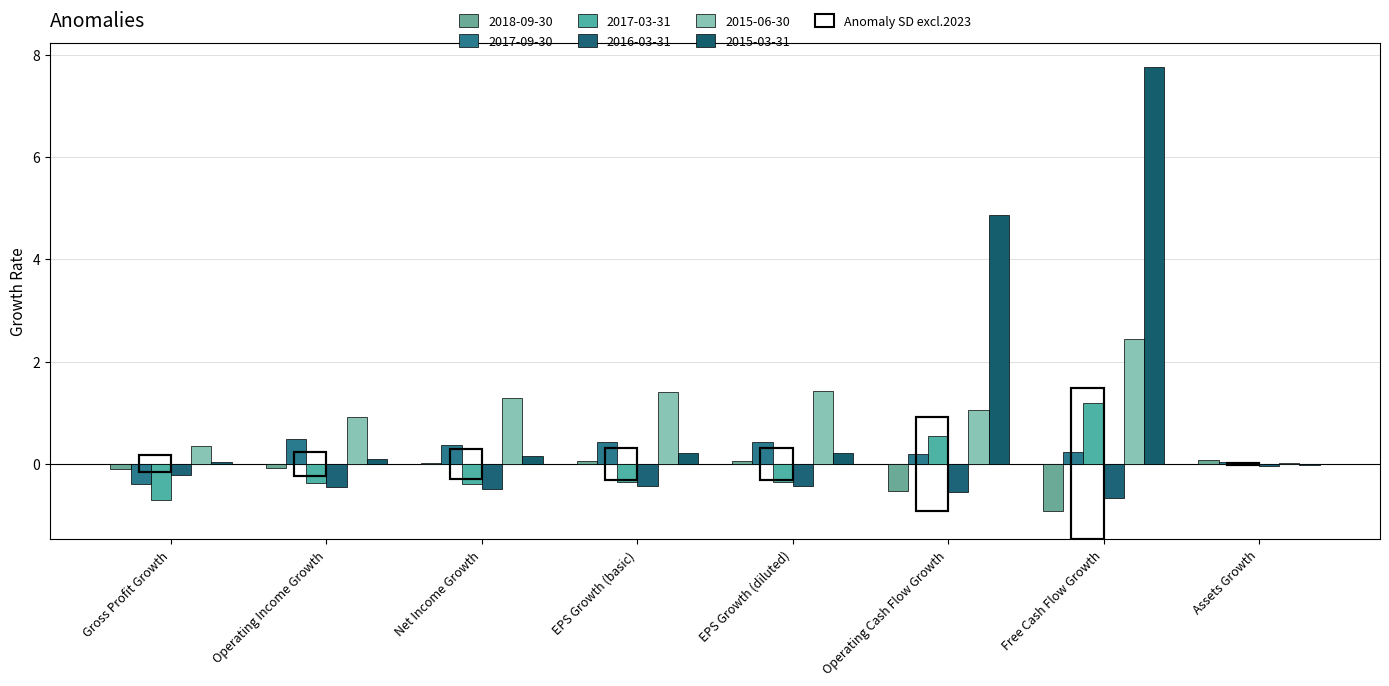

What is the spread (max minus min) of values at Free Cash Flow Growth?

8.7